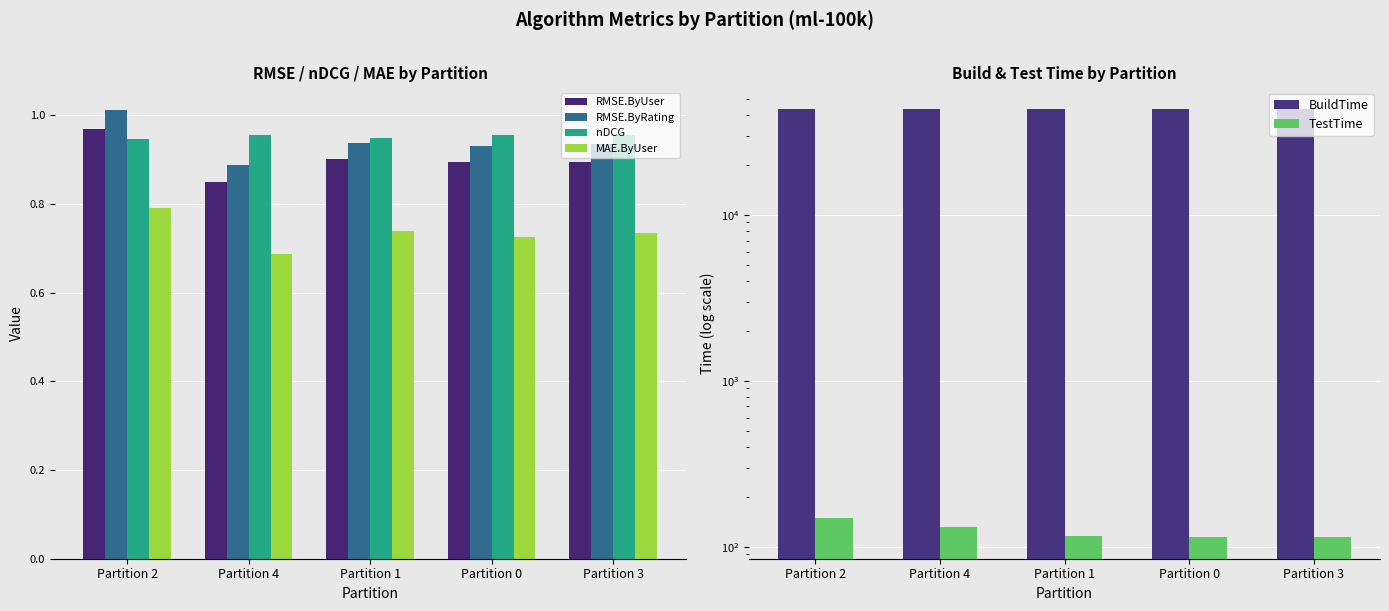

What are all the series names shown in the legend?

RMSE.ByUser, RMSE.ByRating, nDCG, MAE.ByUser, BuildTime, TestTime